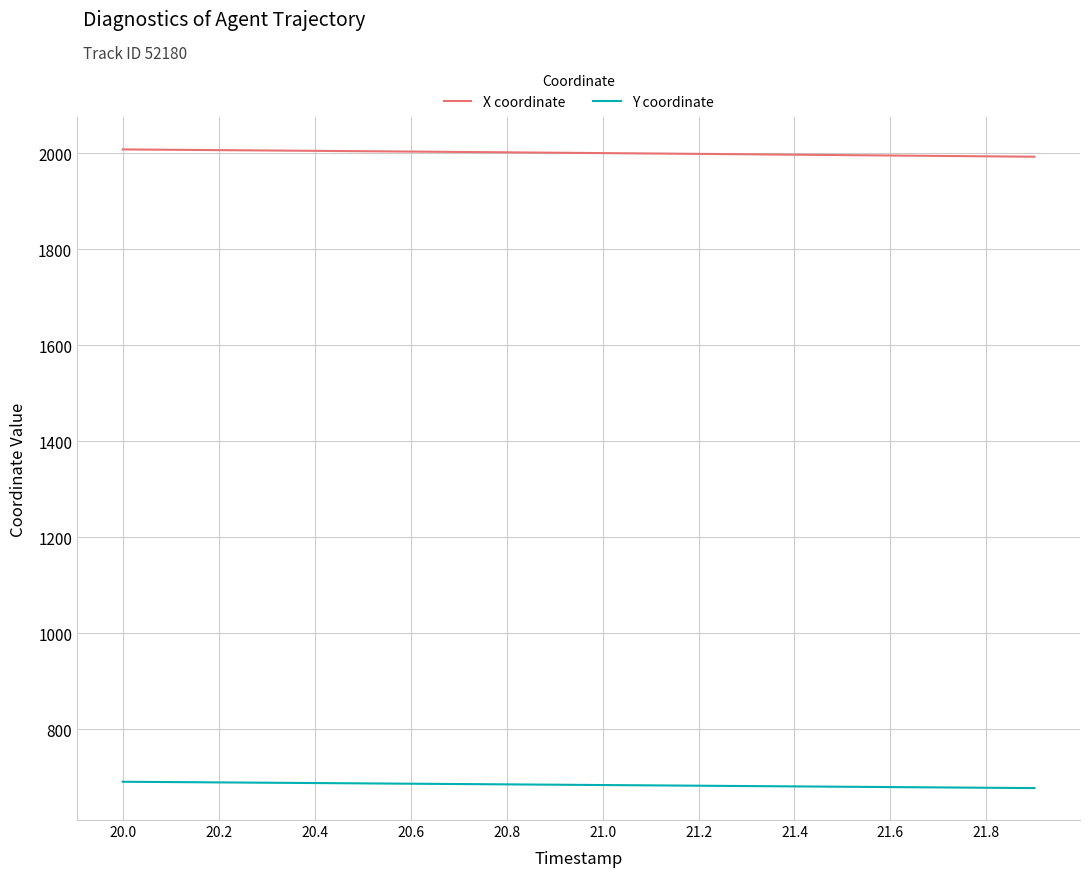

What is the difference between the maximum and minimum values in the X coordinate series?

15.2